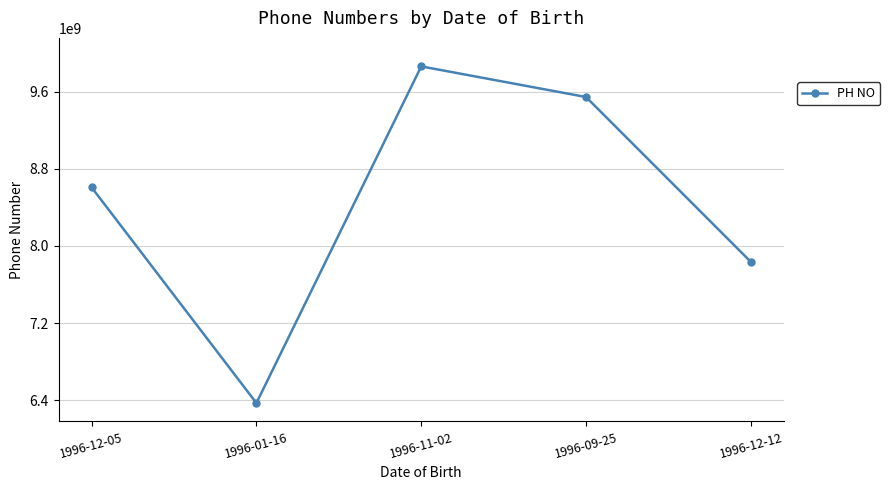

Reading left to right, transcribe all the data shown in this chart.

1996-12-05=8608396600	1996-01-16=6369005330	1996-11-02=9864724567	1996-09-25=9546726526	1996-12-12=7835428936